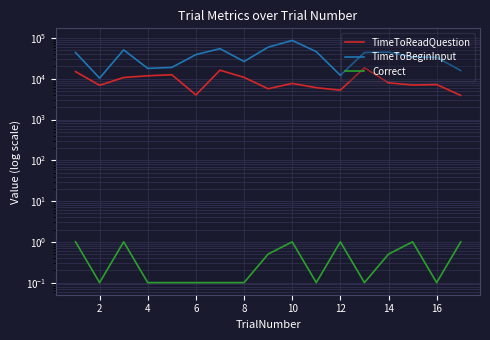

At how many categories does at least one series exceed 54488?

3